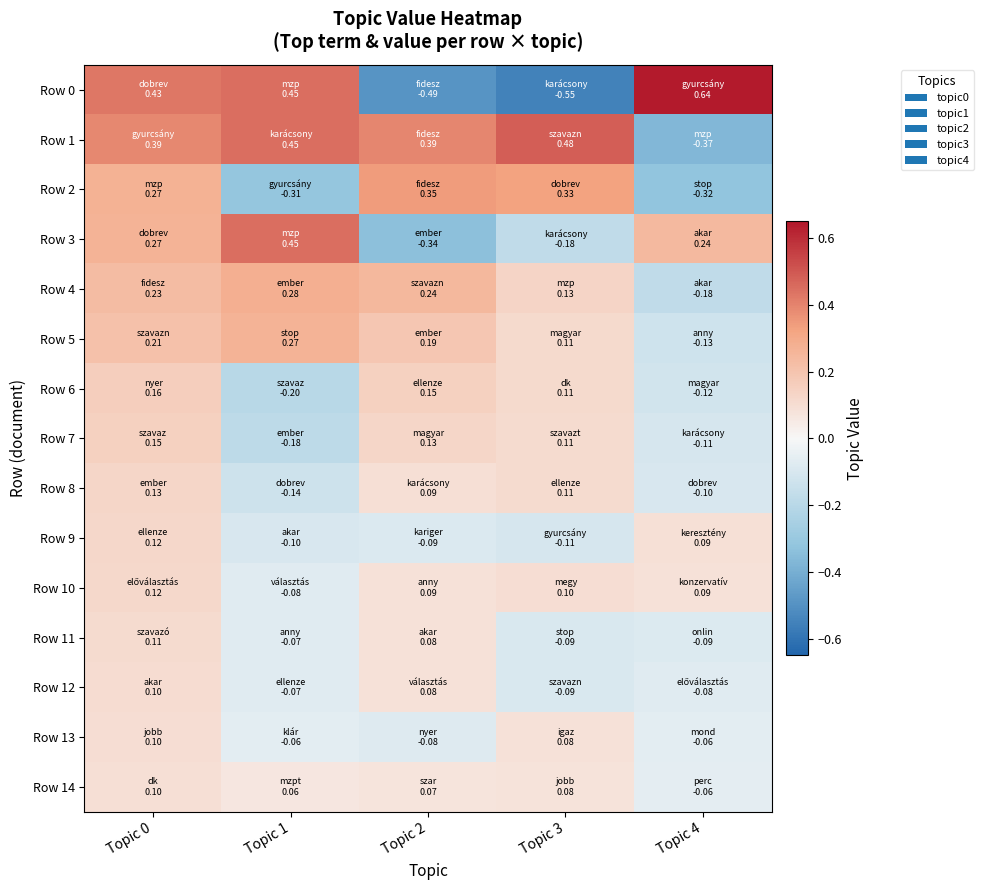

Which label corresponds to the largest value in the chart?

Topic 4